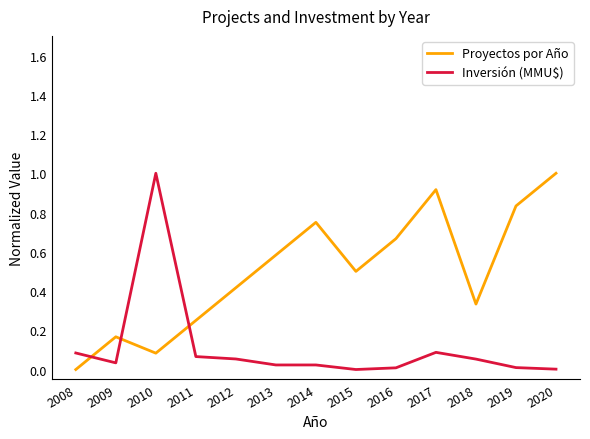

True or false: Proyectos por Año and Inversión (MMU$) intersect in this chart.

True